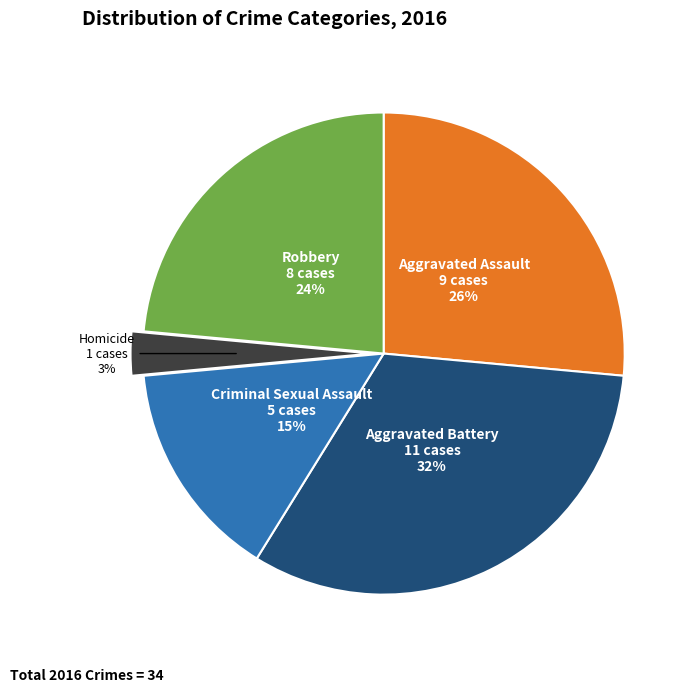

Which slice is the largest?

Aggravated Battery